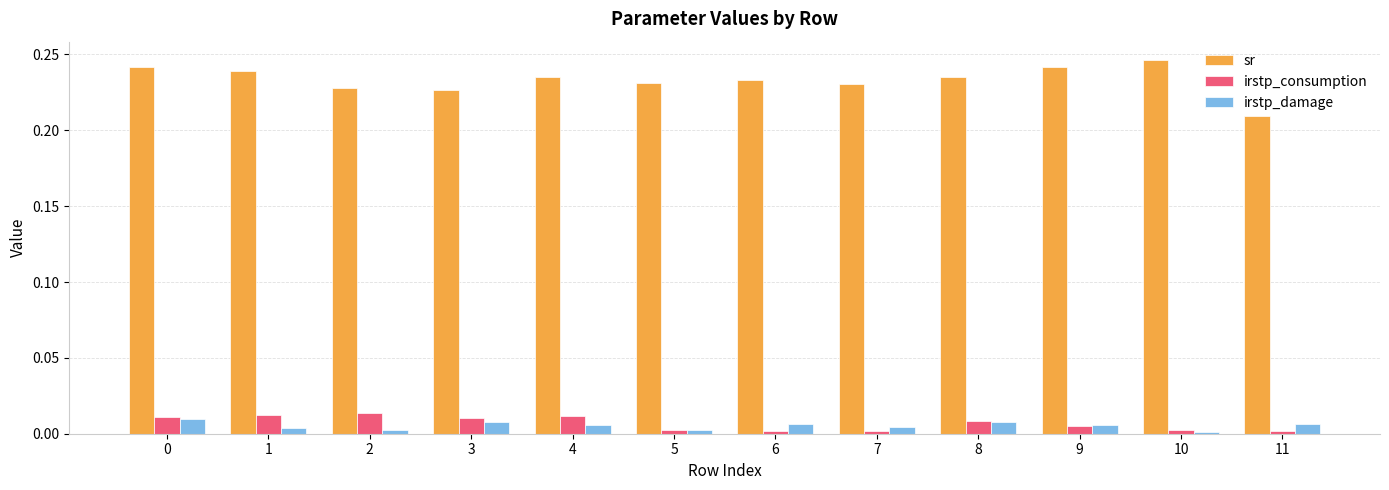

Is the value of irstp_damage at 4 greater than the value of sr at 6?

No